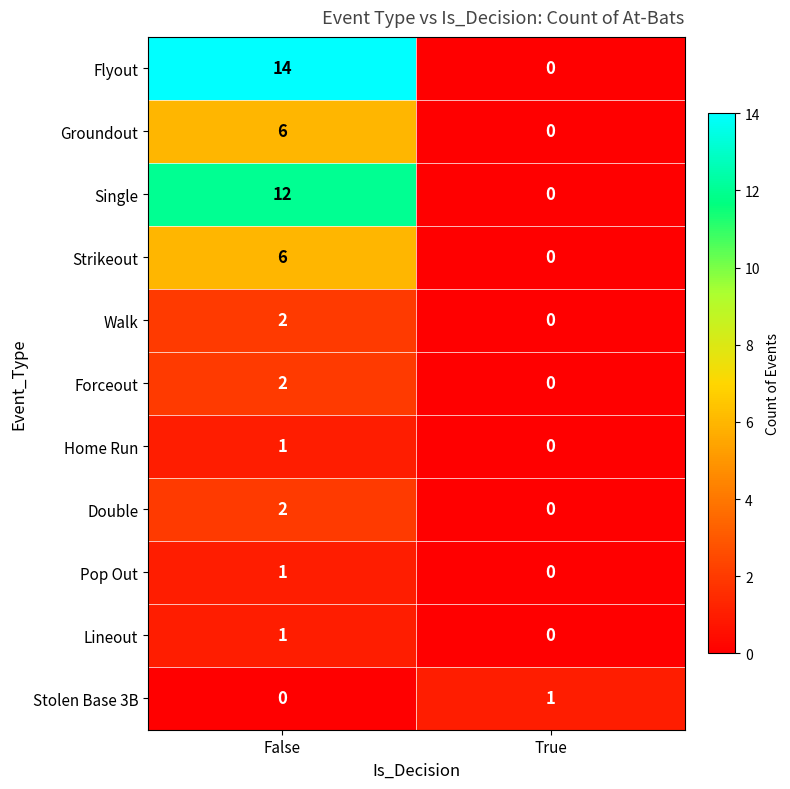

Reading left to right, extract all data points from this chart.

Flyout: False=14	True=0
Groundout: False=6	True=0
Single: False=12	True=0
Strikeout: False=6	True=0
Walk: False=2	True=0
Forceout: False=2	True=0
Home Run: False=1	True=0
Double: False=2	True=0
Pop Out: False=1	True=0
Lineout: False=1	True=0
Stolen Base 3B: False=0	True=1